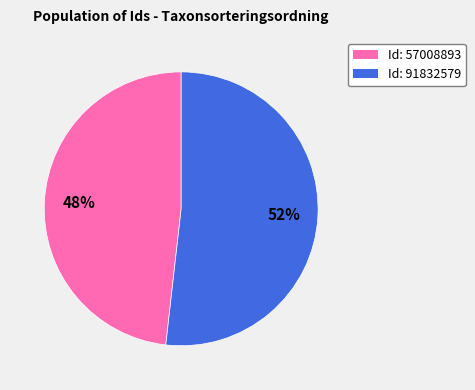

To the nearest percent, what is the average slice percentage?

50%